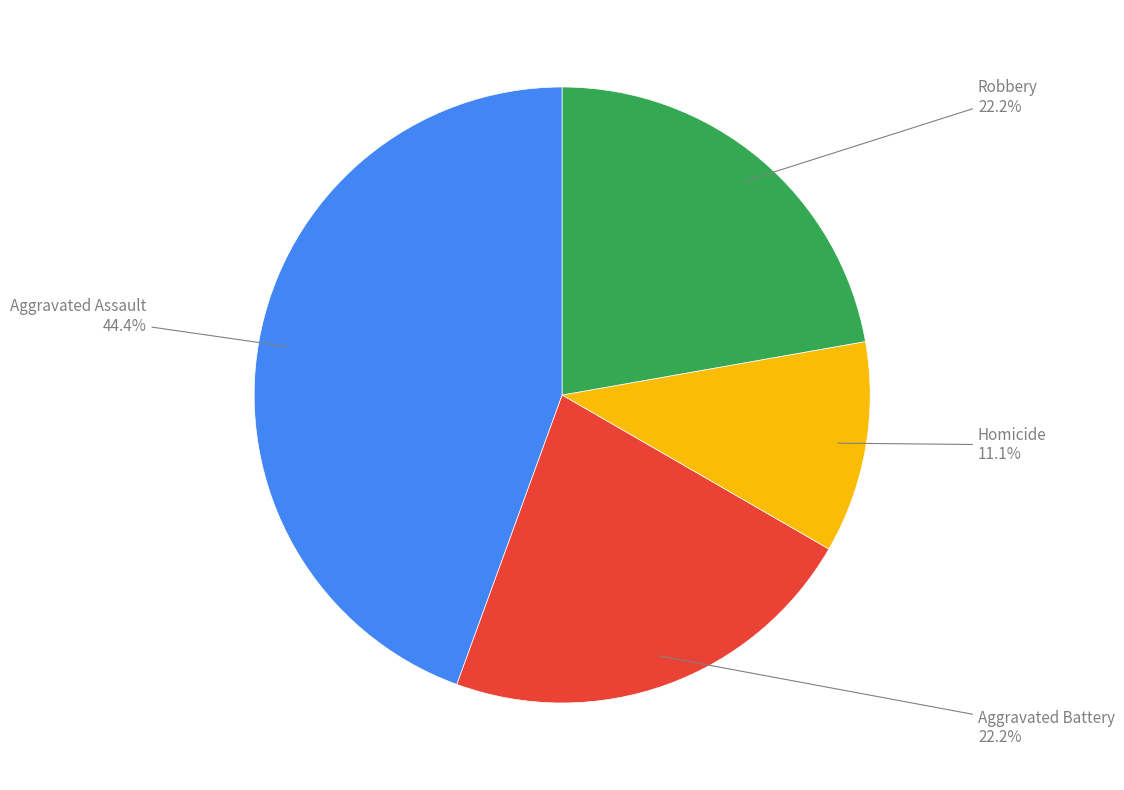

Is there a majority slice in this chart?

No